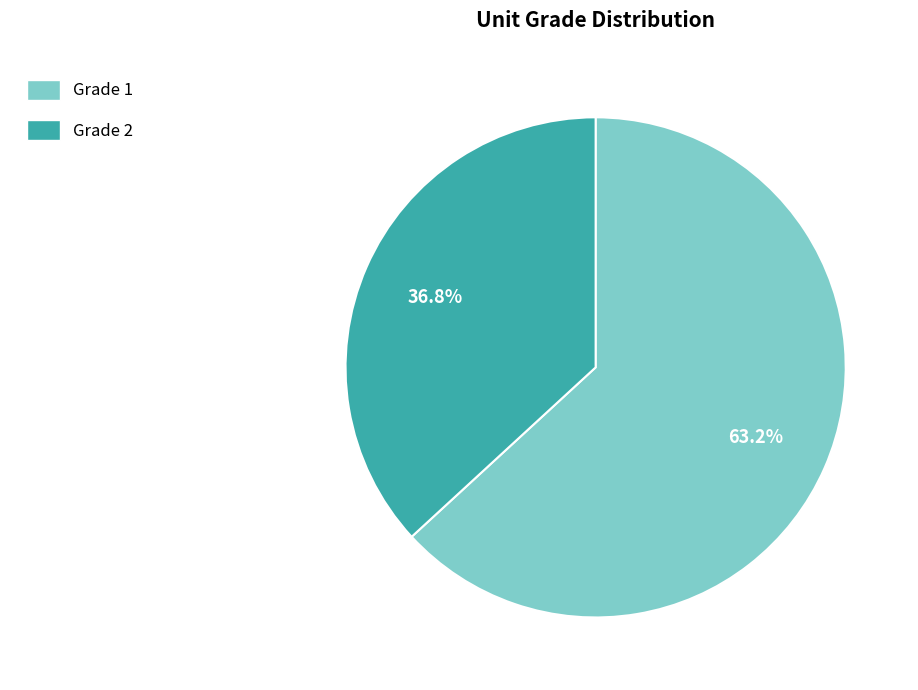

What is the total percentage of Grade 1 and Grade 2?

100.0%